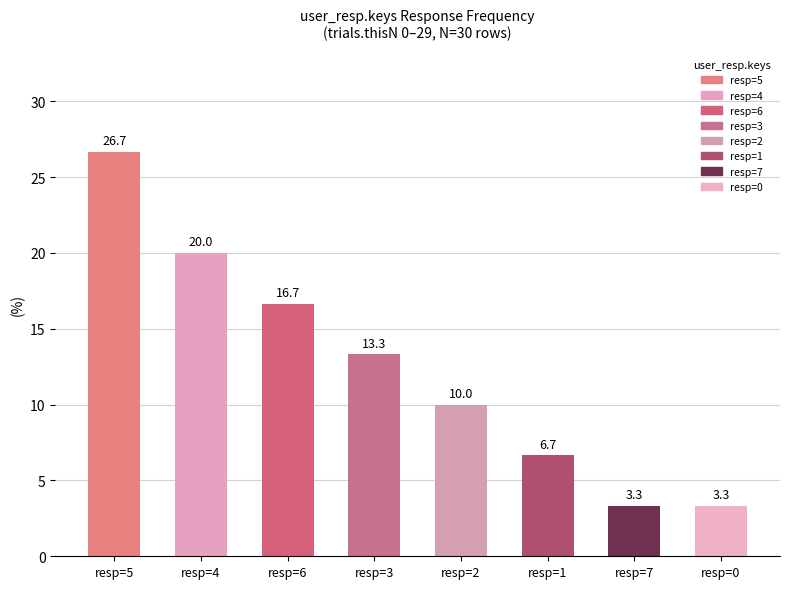

The value at resp=6 is 16.7. True or false?

True